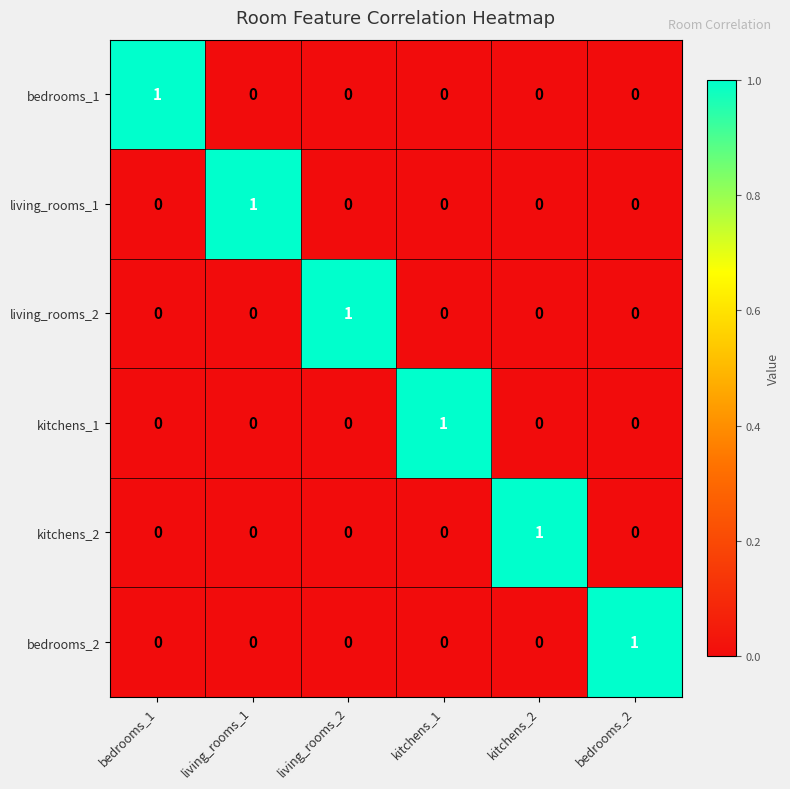

The kitchens_1 series shows 0 at kitchens_1. True or false?

False